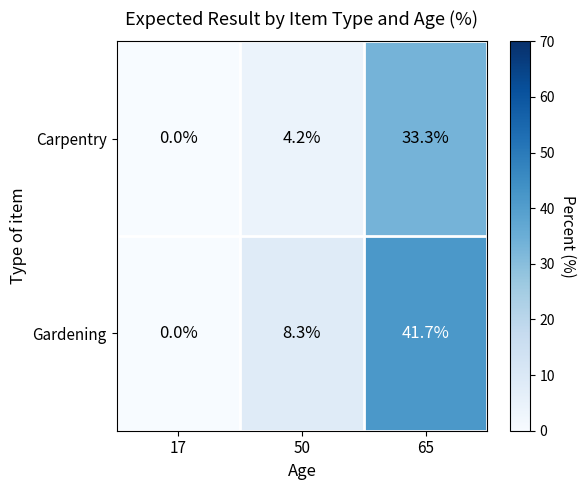

At 50, list the series in order from smallest to largest.

Carpentry, Gardening